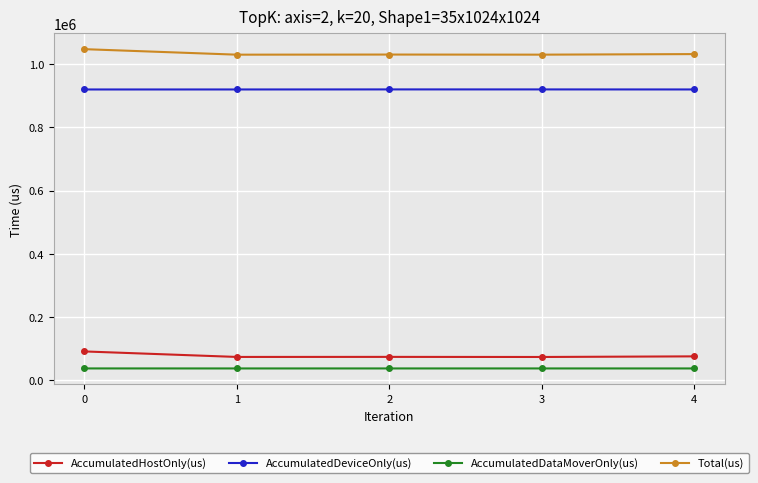

True or false: AccumulatedDeviceOnly(us) and AccumulatedDataMoverOnly(us) intersect in this chart.

False